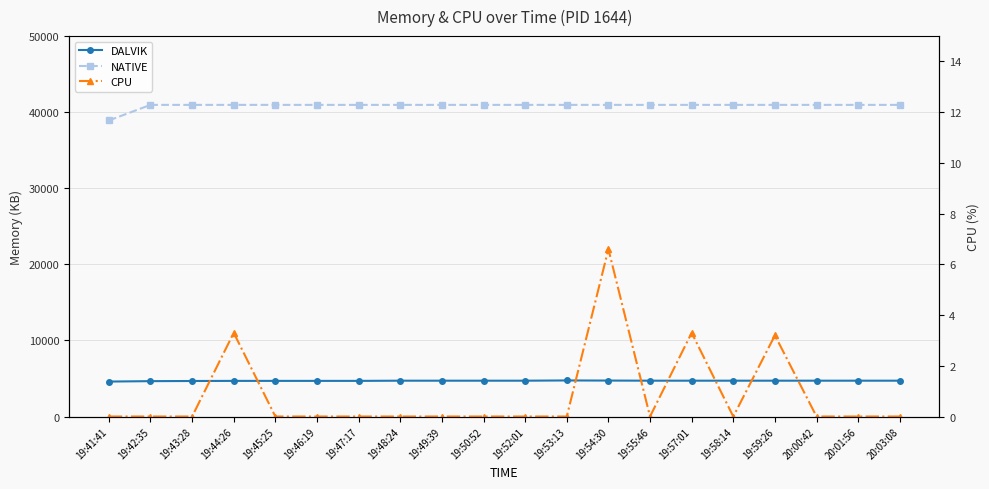

What position from the left is 20:03:08?

20